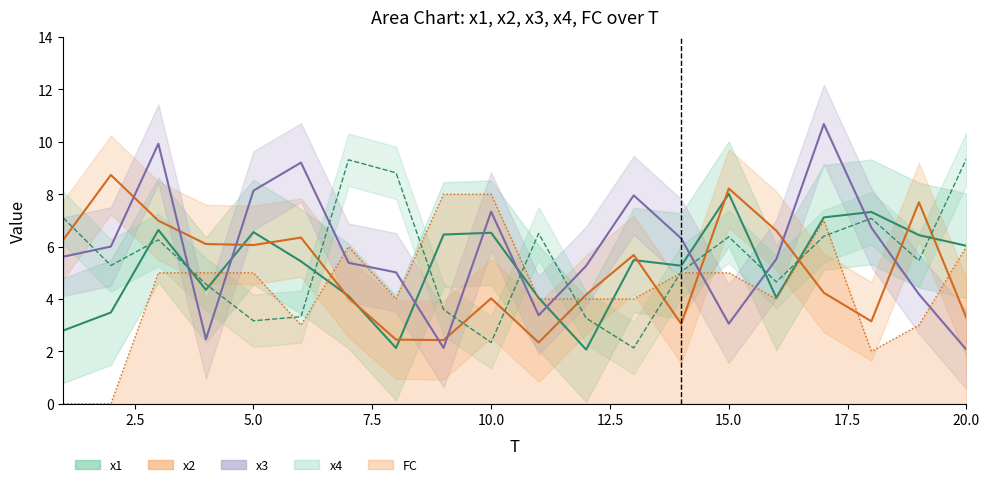

How many series are shown in this chart?

5